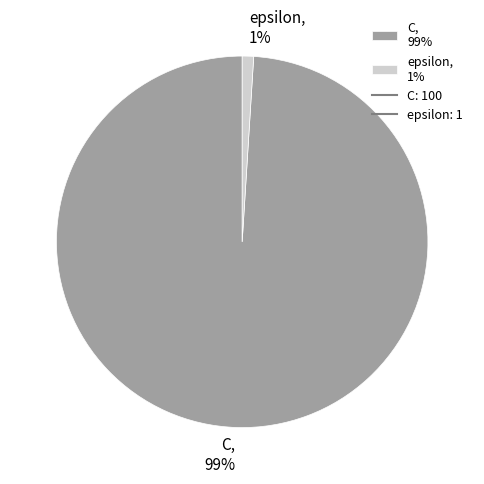

To the nearest percent, what percentage of the pie is epsilon?

1%